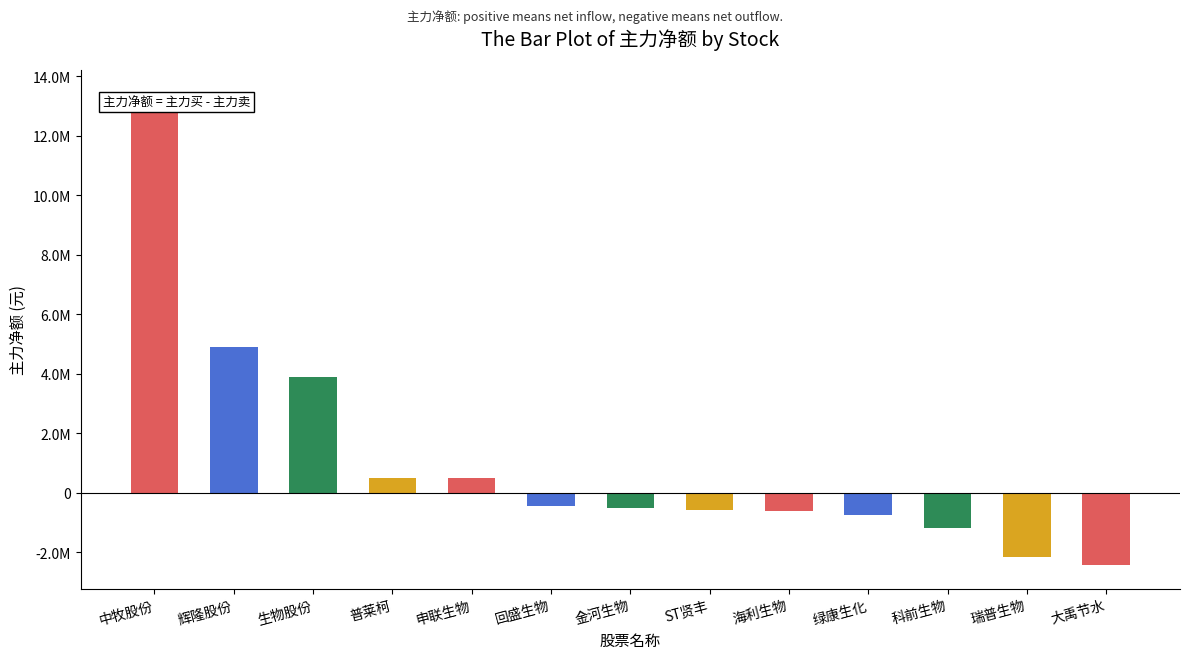

What is the sum of all values?

14480157